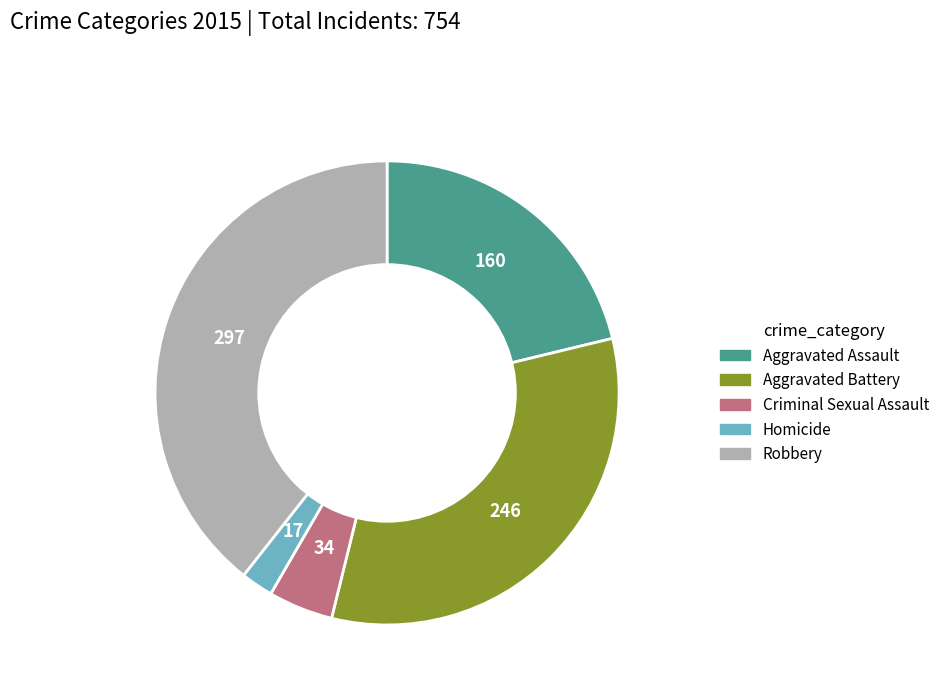

True or false: Aggravated Battery accounts for 33% of the total.

True